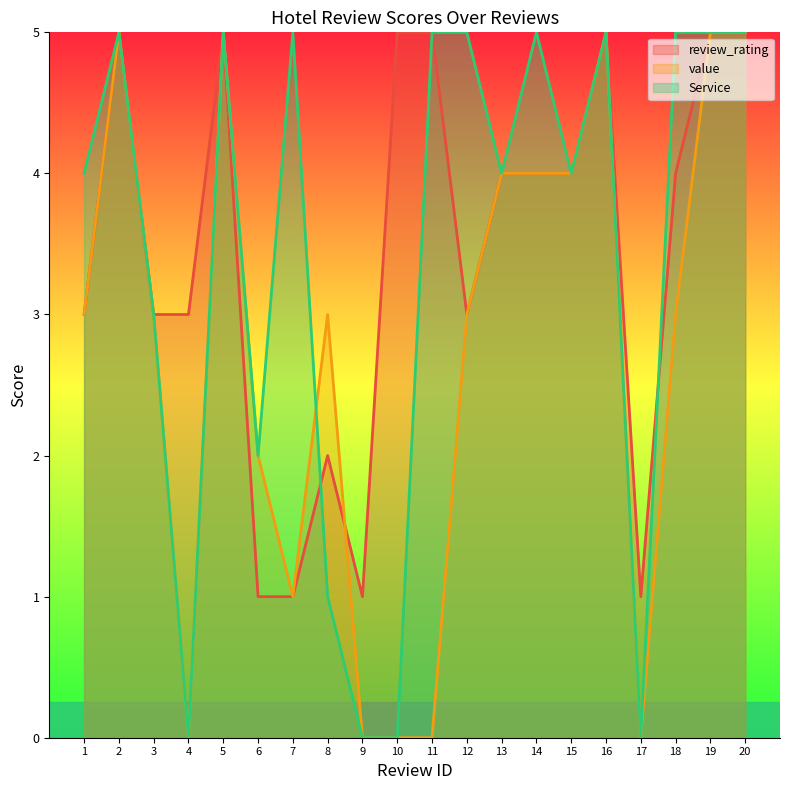

What is the sum of all value values?

55